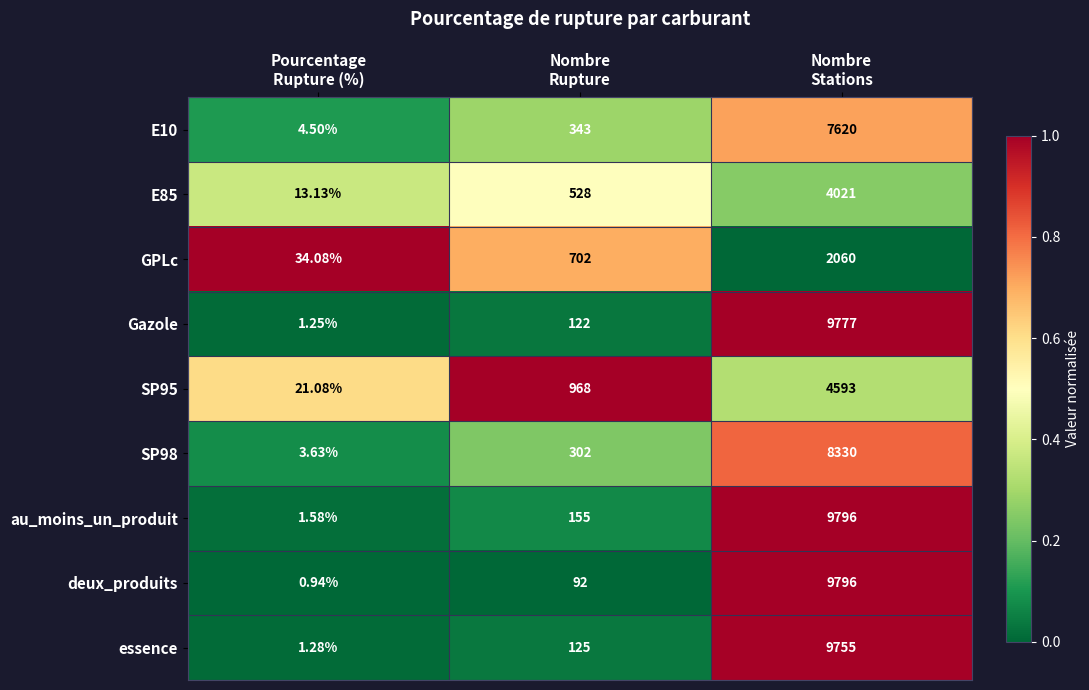

Count the number of data series in this chart.

9